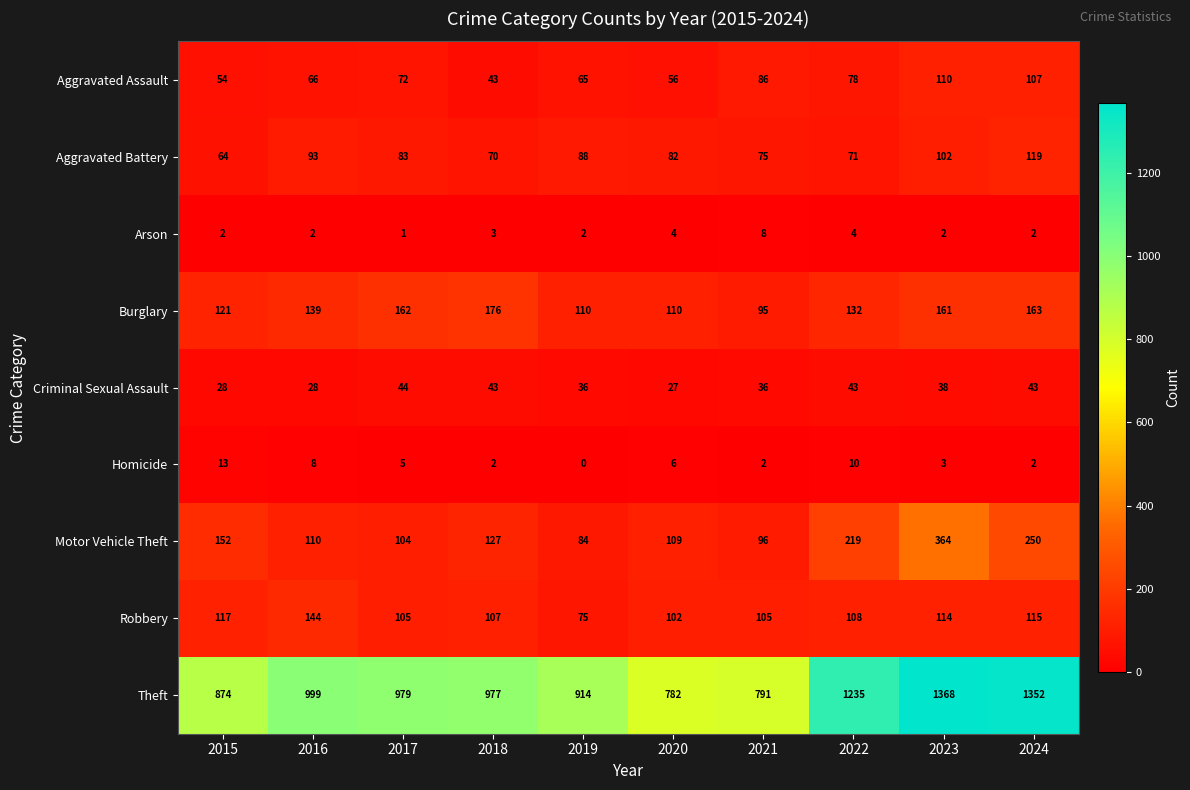

How many distinct data groups are displayed?

9